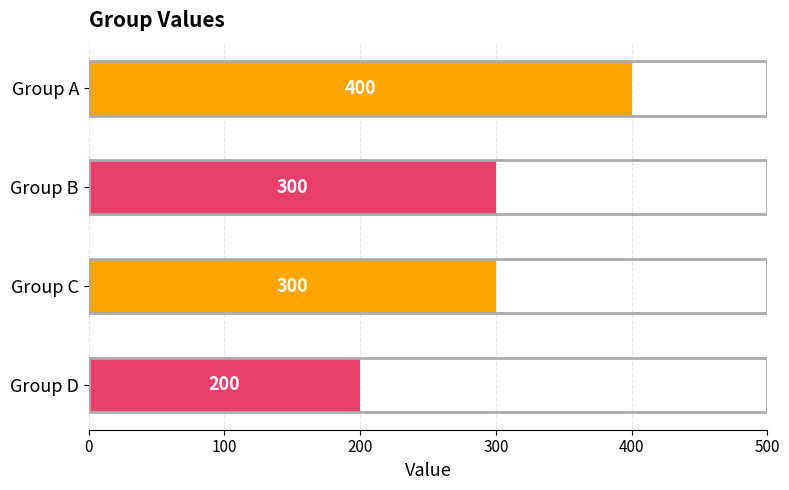

Reading top to bottom, list all the values displayed in this chart.

400	300	300	200